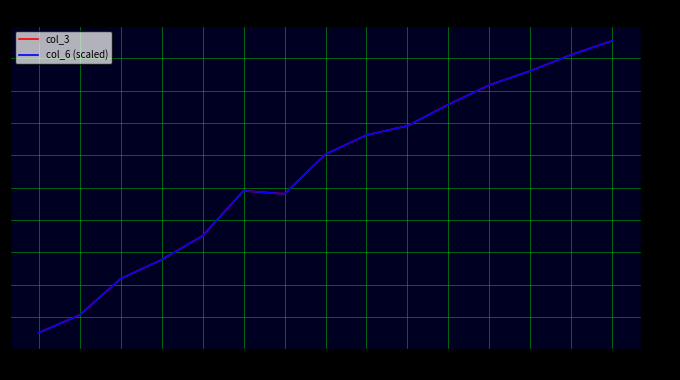

True or false: col_6 (scaled) and col_3 cross at least once.

True